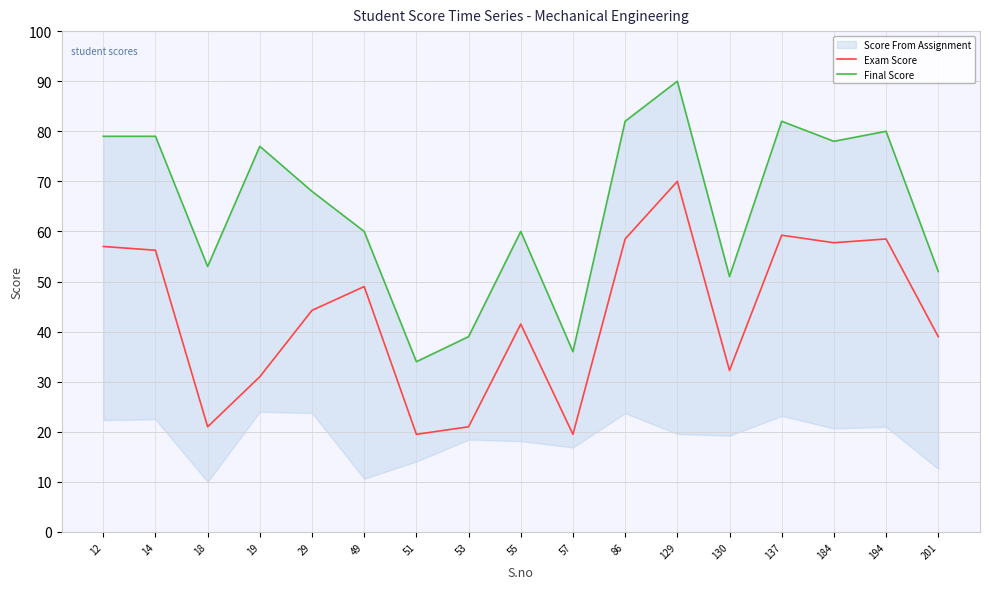

What is the sum of the Exam Score values at 130 and 51?

51.8